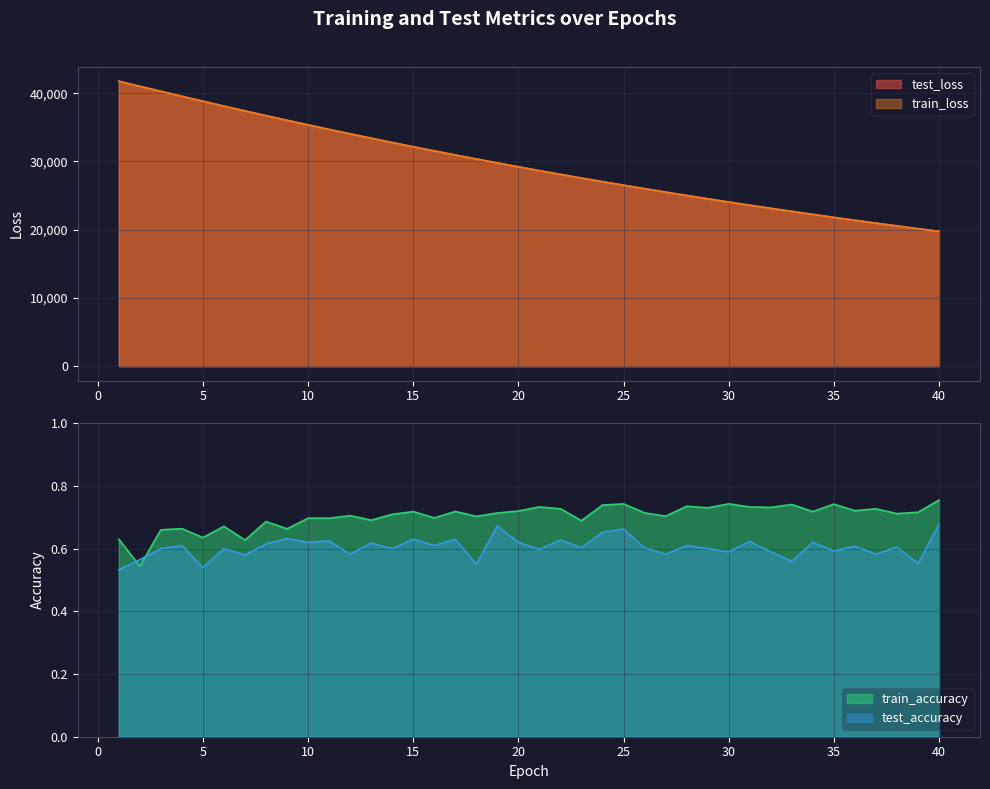

What is the difference between the train_loss values at 28 and 11?

9678.9